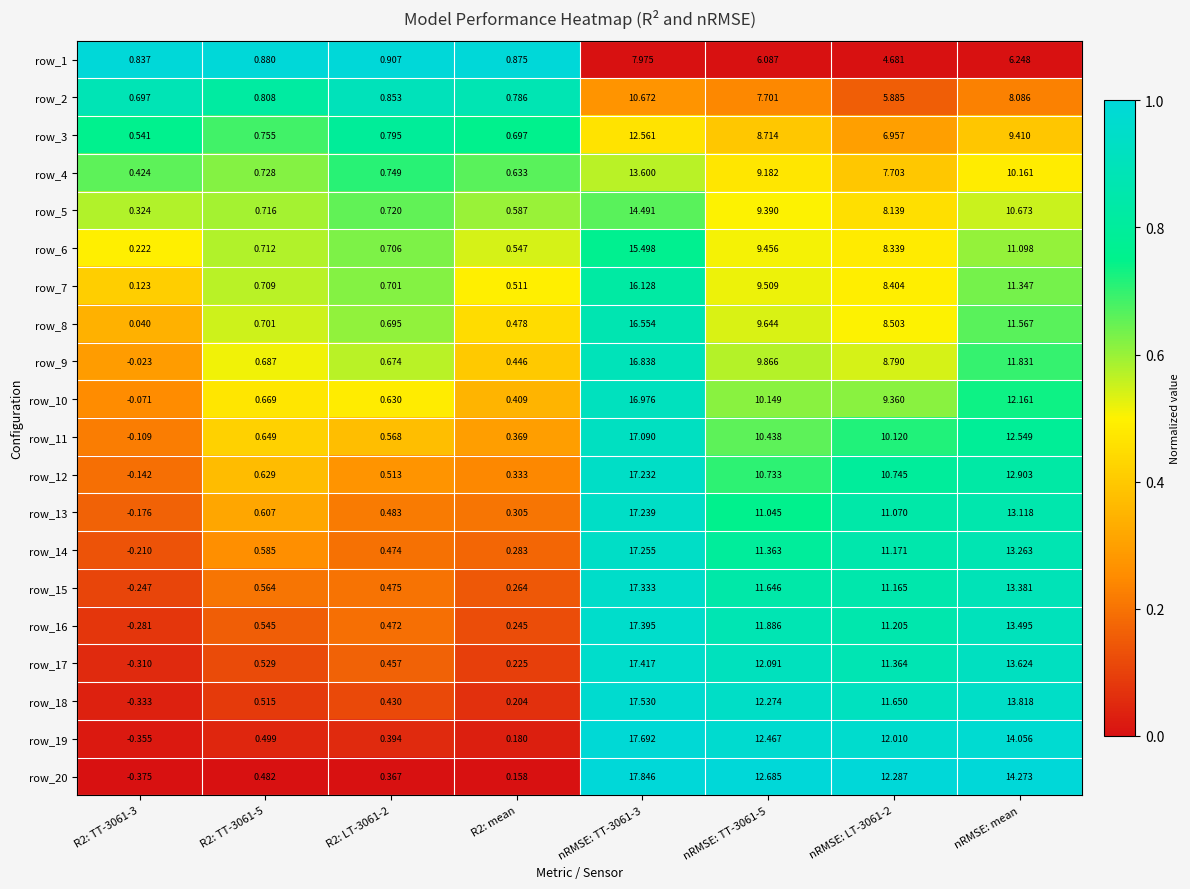

List the labels in order of row_17 value, largest first.

nRMSE: TT-3061-3, nRMSE: mean, nRMSE: TT-3061-5, nRMSE: LT-3061-2, R2: TT-3061-5, R2: LT-3061-2, R2: mean, R2: TT-3061-3